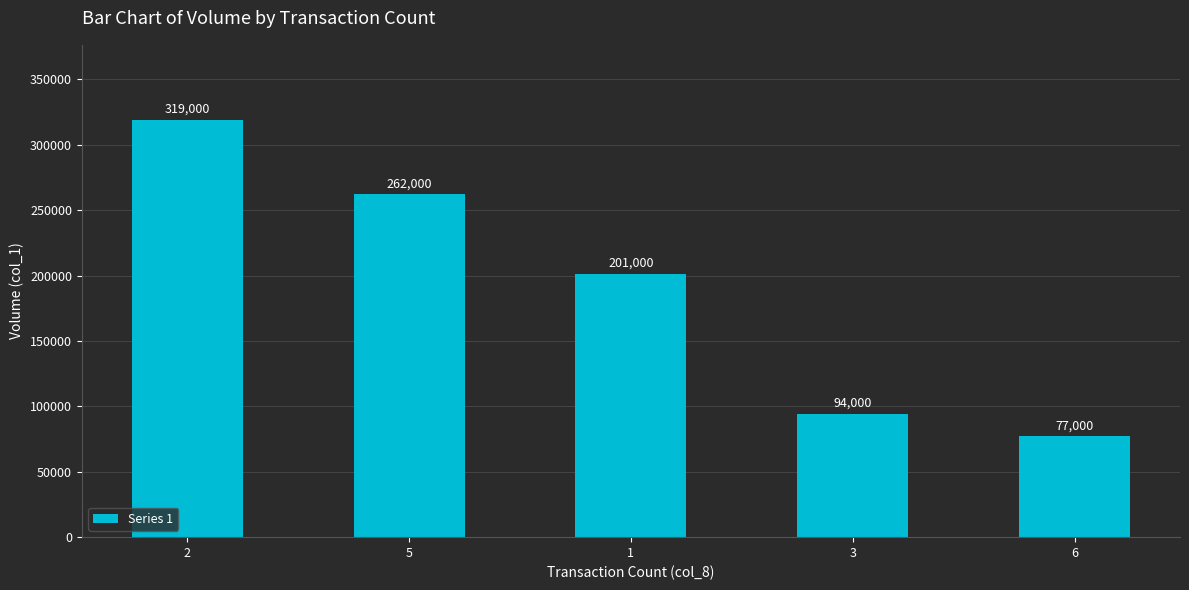

List the labels in order of value, largest first.

2, 5, 1, 3, 6